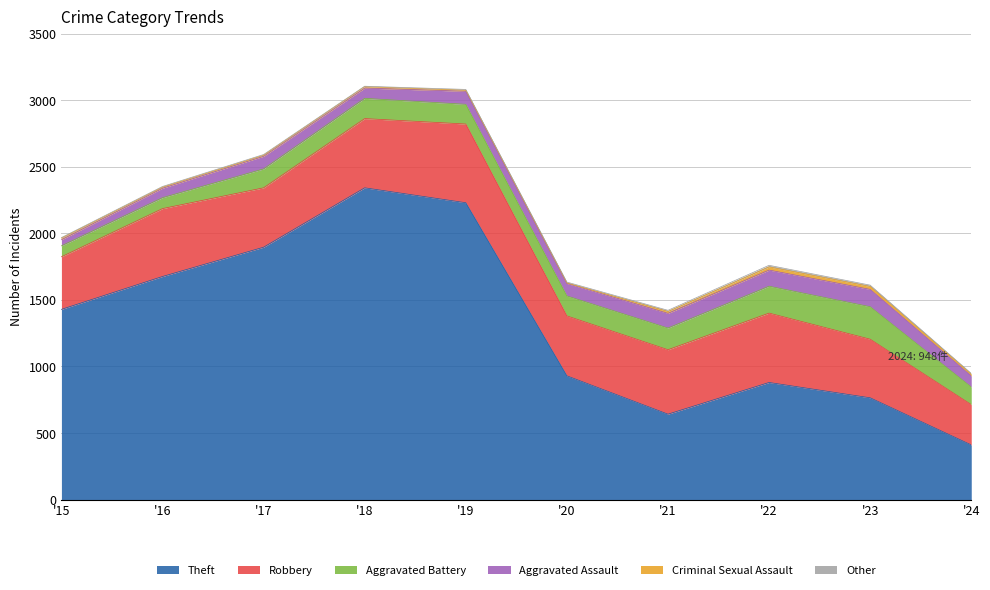

What is the value of the Other point at the 3rd from the left?

5